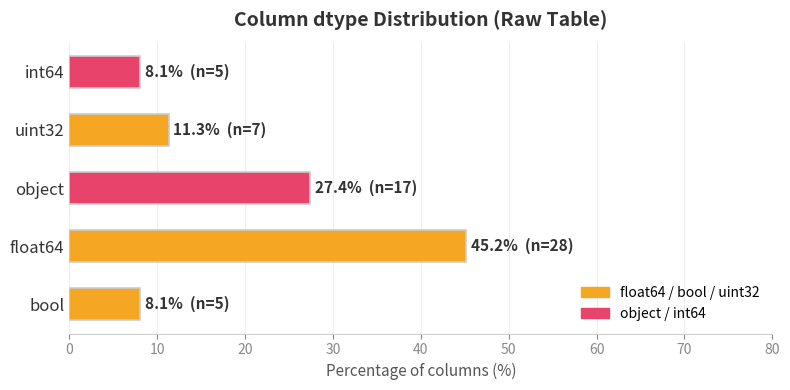

Which category has the highest value across all series?

float64